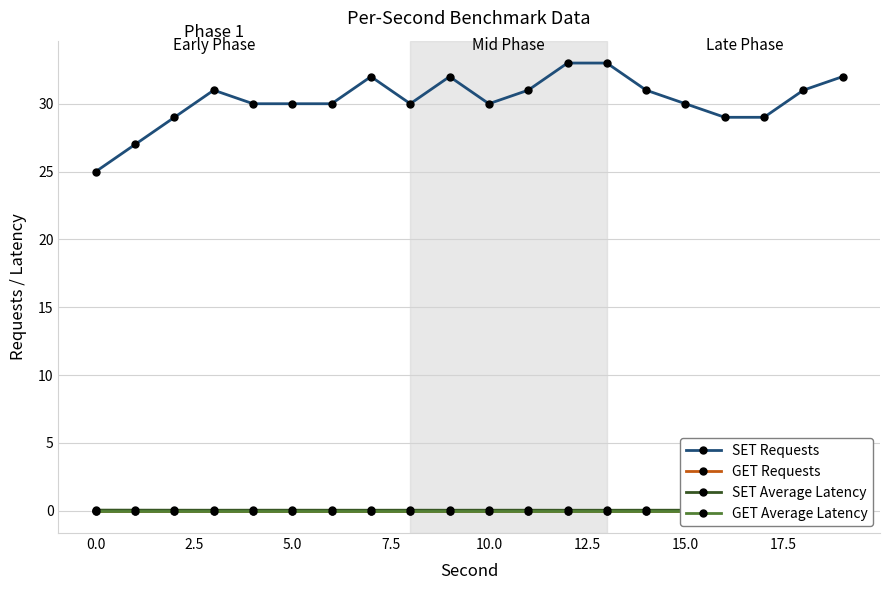

True or false: SET Requests and SET Average Latency cross at least once.

False